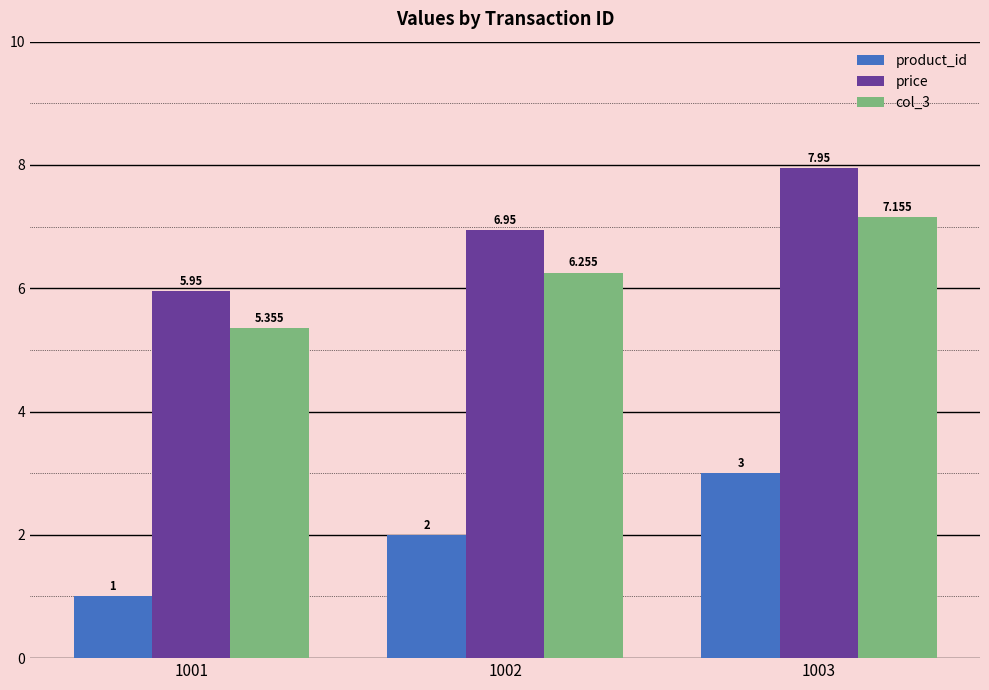

What is the difference between the maximum and minimum values in the product_id series?

2.0